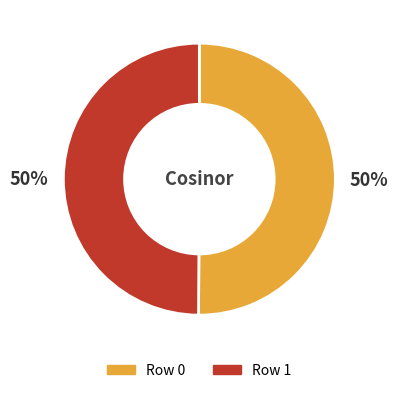

The Row 1 slice represents 50% of the pie. True or false?

True